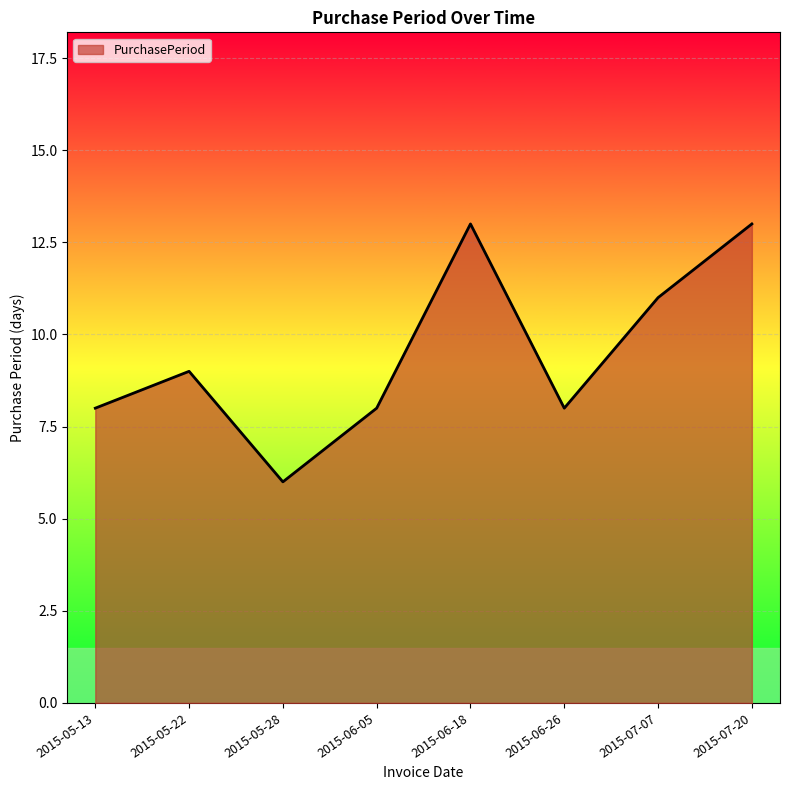

Does the chart have visible grid lines?

Yes